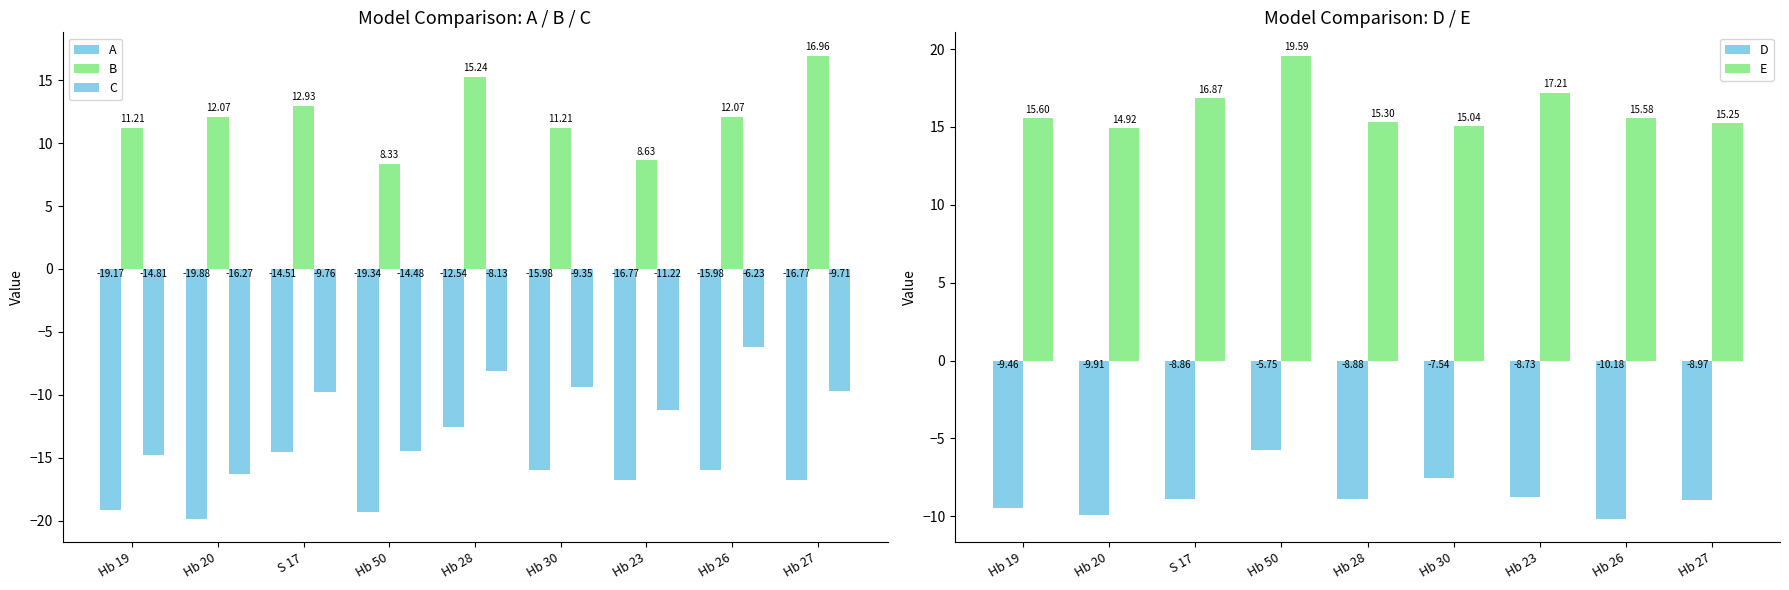

Does the chart contain stacked bars?

No